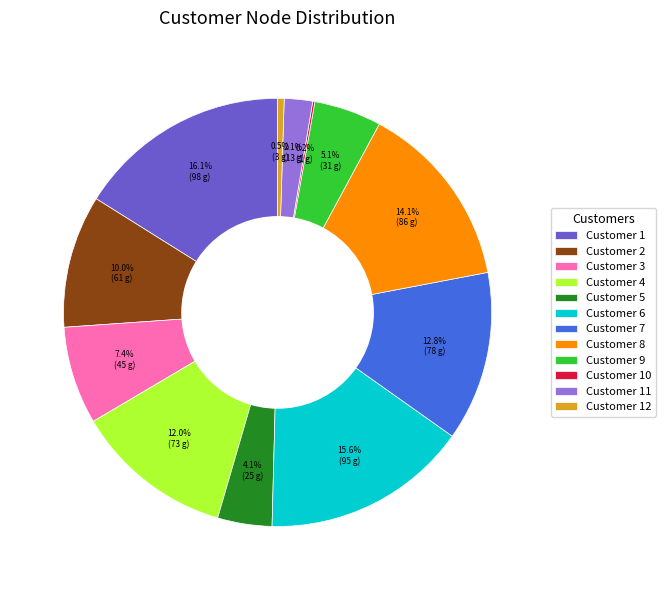

How much of the chart is everything except Customer 11?

97.9%